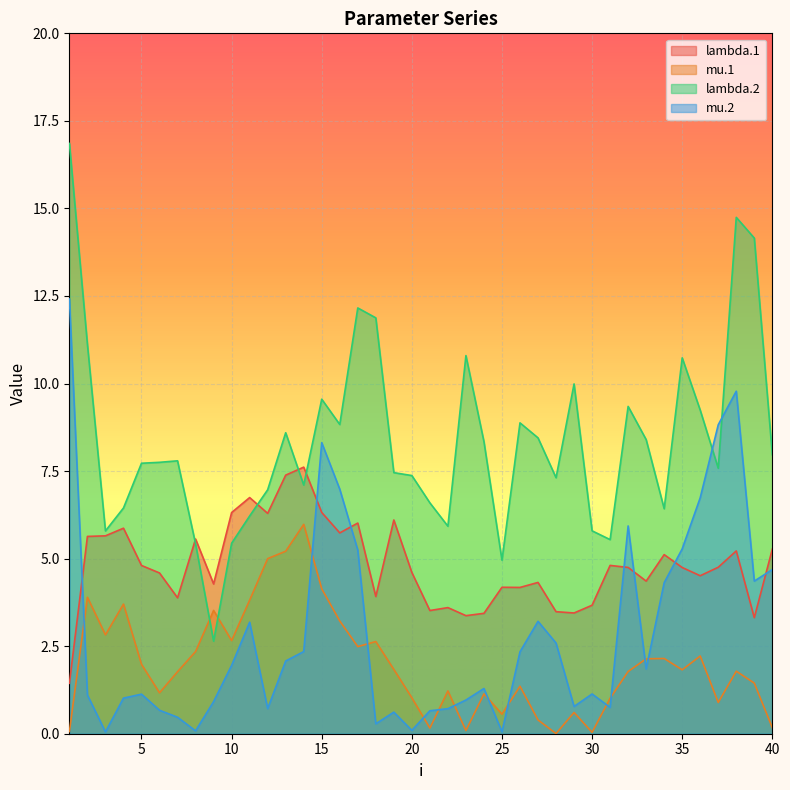

In lambda.2, how many points are higher than both neighbors (excluding endpoints)?

10